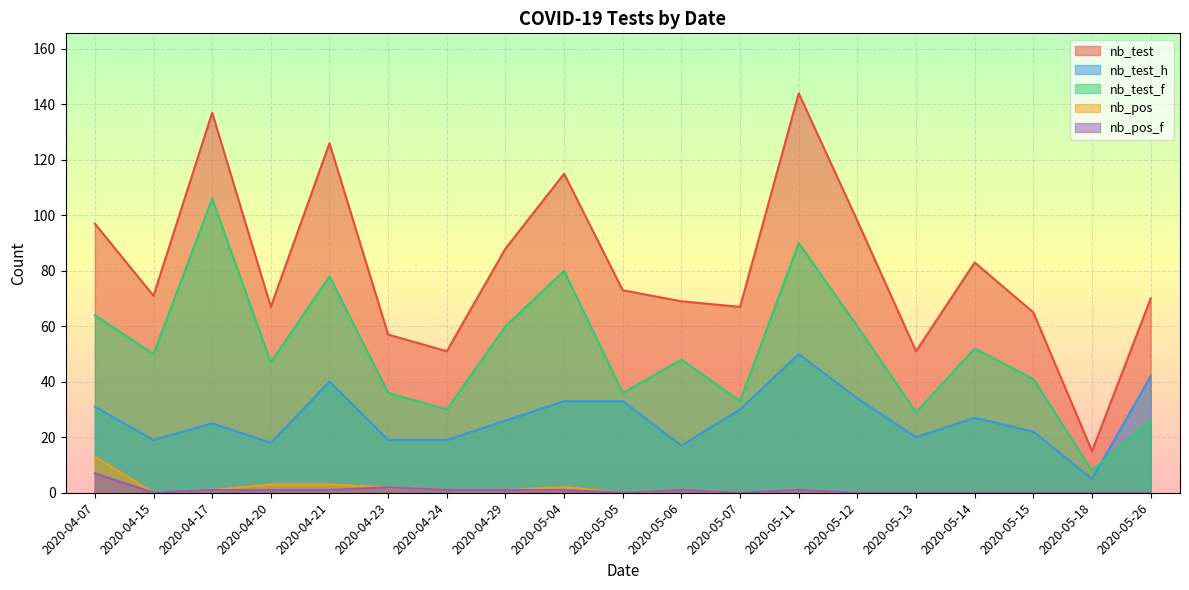

Which category has the lowest value in the nb_test_f series?

2020-05-18